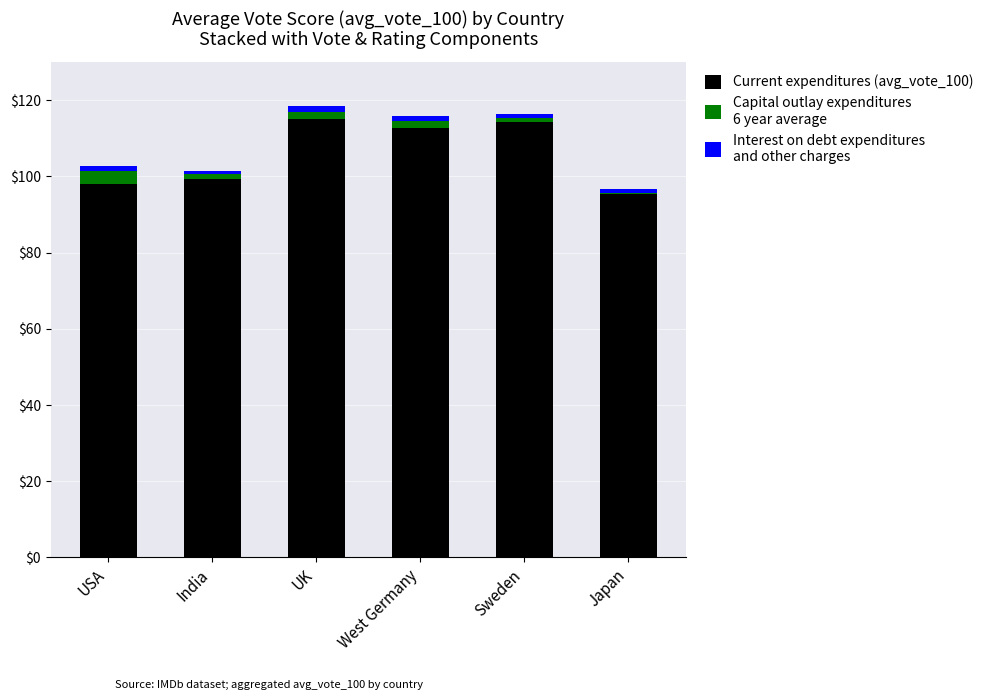

Reading right to left, transcribe the values for Current expenditures (avg_vote_100).

Japan=95.5	Sweden=114.3	West Germany=112.8	UK=115.0	India=99.5	USA=97.9